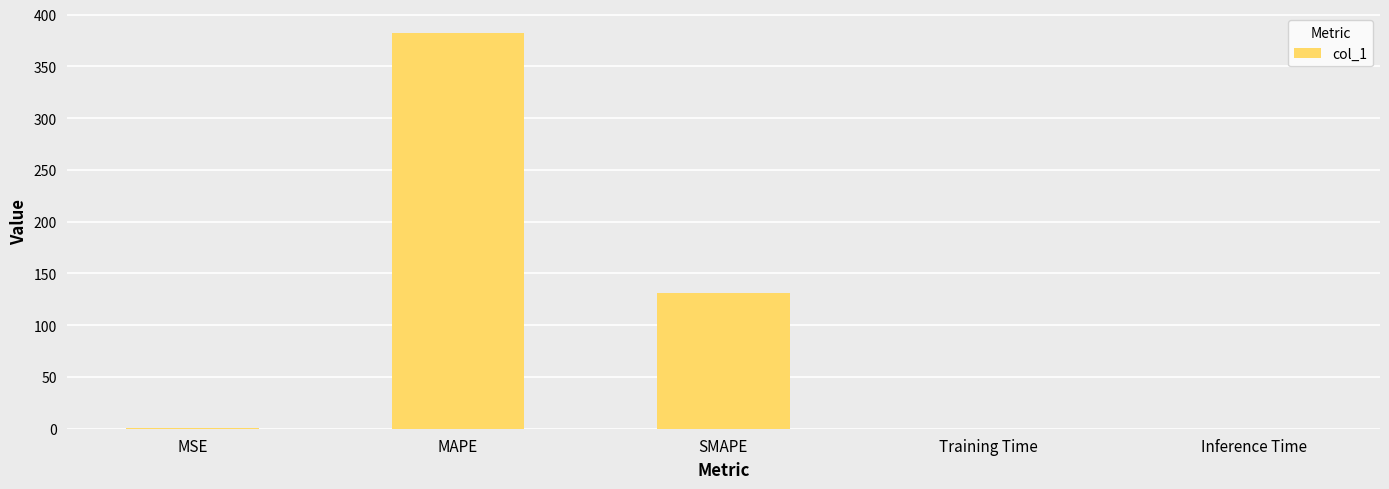

What is the change in value from MAPE to SMAPE?

-250.7